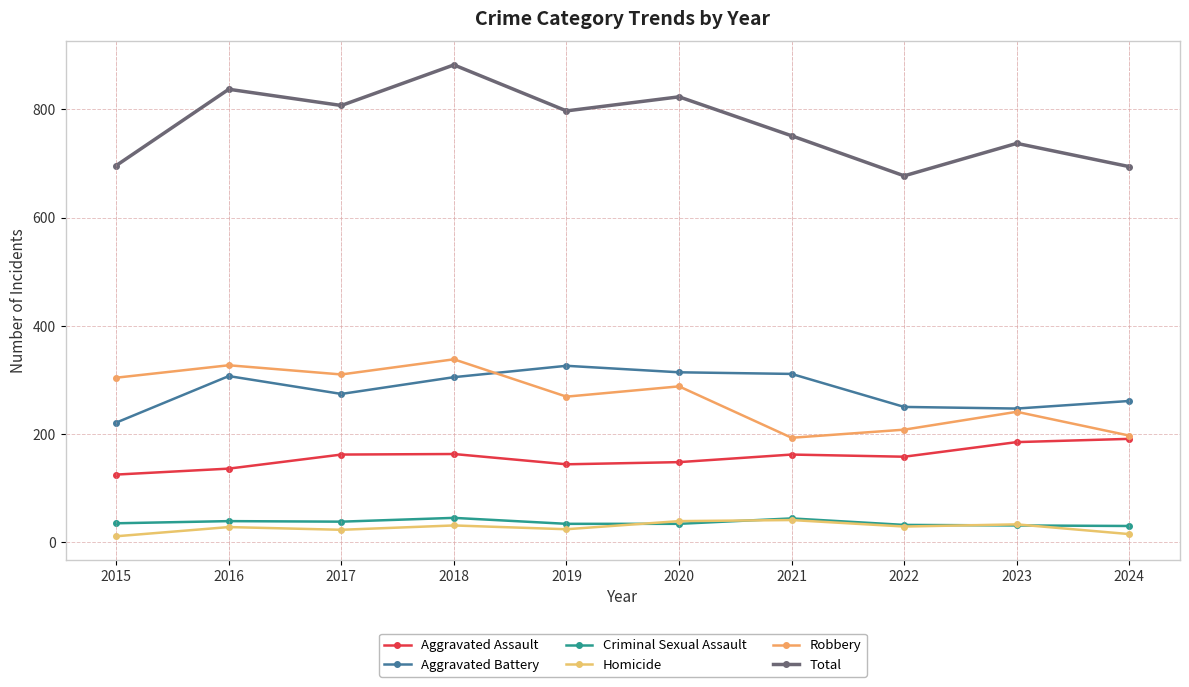

Which series has the widest spread of values?

Total